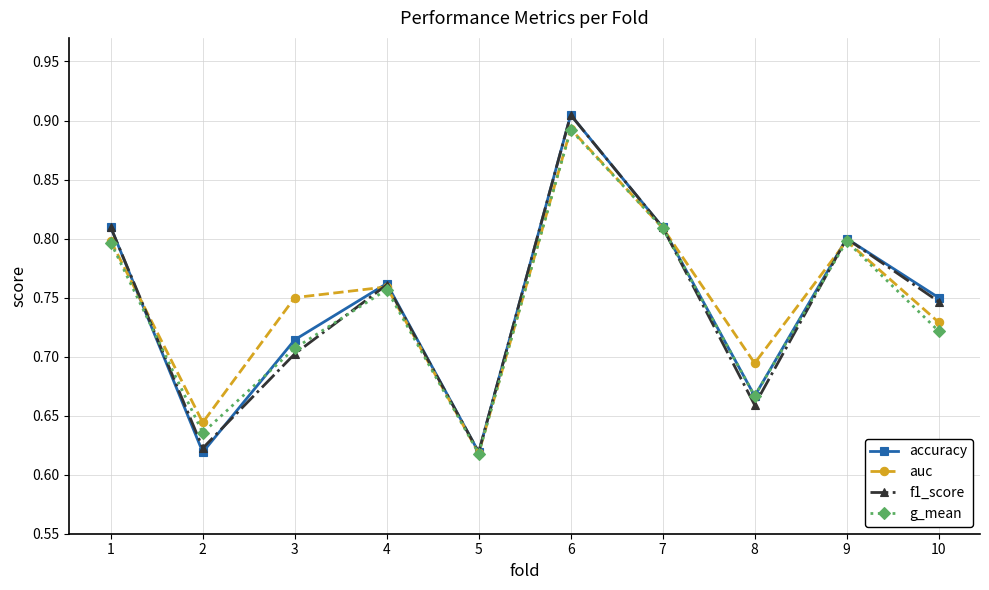

True or false: g_mean has a value of 1.2 at 9.

False